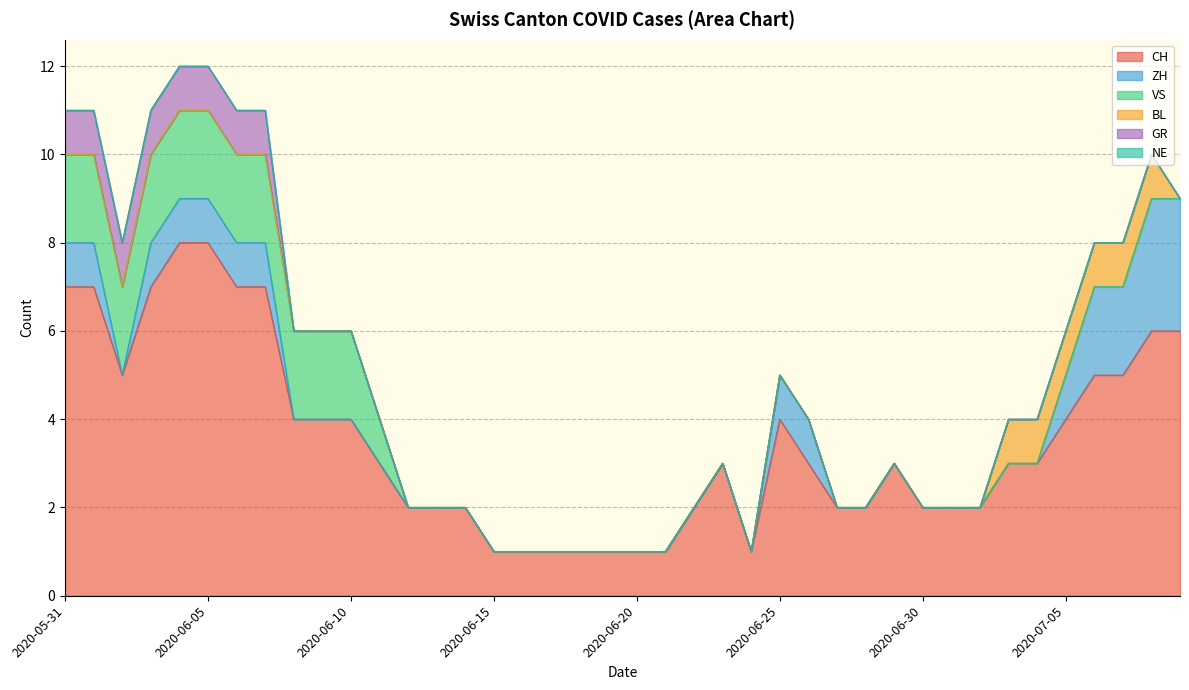

True or false: NE has more than 2 points higher than both neighbors.

False